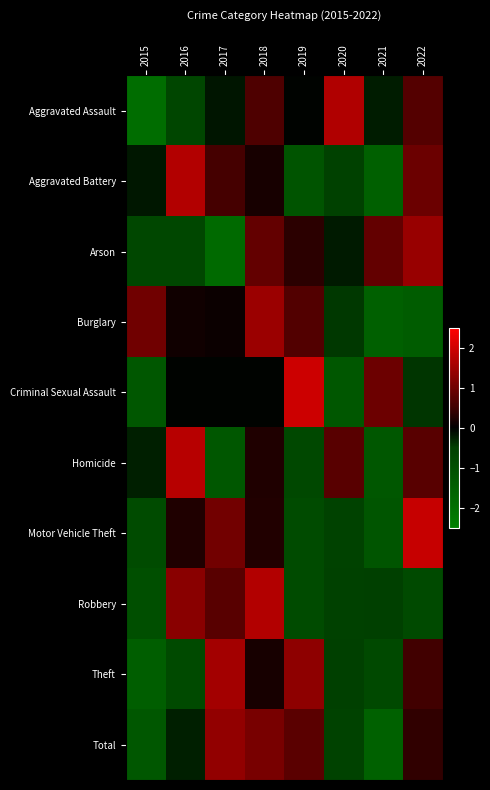

Reading left to right, extract all data points from this chart.

Aggravated Assault: 2015=-1.9	2016=-0.7	2017=-0.2	2018=0.7	2019=-0.0	2020=1.7	2021=-0.2	2022=0.7
Aggravated Battery: 2015=-0.2	2016=1.7	2017=0.6	2018=0.2	2019=-1.1	2020=-0.6	2021=-1.5	2022=0.9
Arson: 2015=-0.7	2016=-0.7	2017=-1.8	2018=0.9	2019=0.3	2020=-0.2	2021=0.9	2022=1.4
Burglary: 2015=1.0	2016=0.1	2017=0.1	2018=1.4	2019=0.7	2020=-0.4	2021=-1.5	2022=-1.4
Criminal Sexual Assault: 2015=-1.2	2016=-0.0	2017=-0.0	2018=-0.0	2019=2.0	2020=-1.2	2021=1.0	2022=-0.4
Homicide: 2015=-0.2	2016=1.8	2017=-1.2	2018=0.2	2019=-0.8	2020=0.8	2021=-1.2	2022=0.8
Motor Vehicle Theft: 2015=-0.8	2016=0.2	2017=1.0	2018=0.3	2019=-0.8	2020=-0.6	2021=-1.2	2022=1.9
Robbery: 2015=-1.0	2016=1.3	2017=0.8	2018=1.7	2019=-0.9	2020=-0.6	2021=-0.5	2022=-0.8
Theft: 2015=-1.4	2016=-0.8	2017=1.5	2018=0.2	2019=1.3	2020=-0.5	2021=-0.8	2022=0.5
Total: 2015=-1.2	2016=-0.2	2017=1.4	2018=1.1	2019=0.8	2020=-0.6	2021=-1.5	2022=0.4